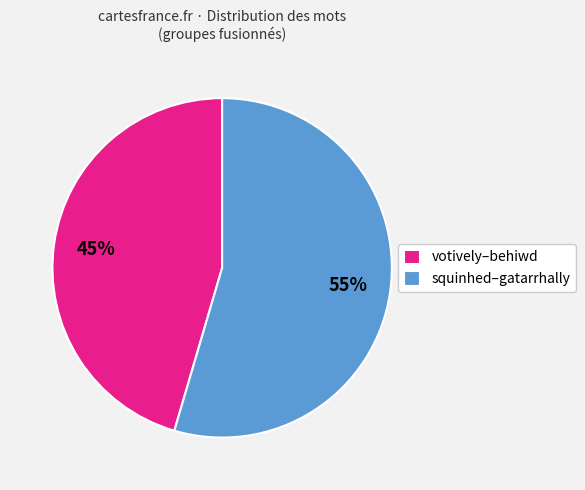

What is the smallest slice in the pie chart?

votively–behiwd